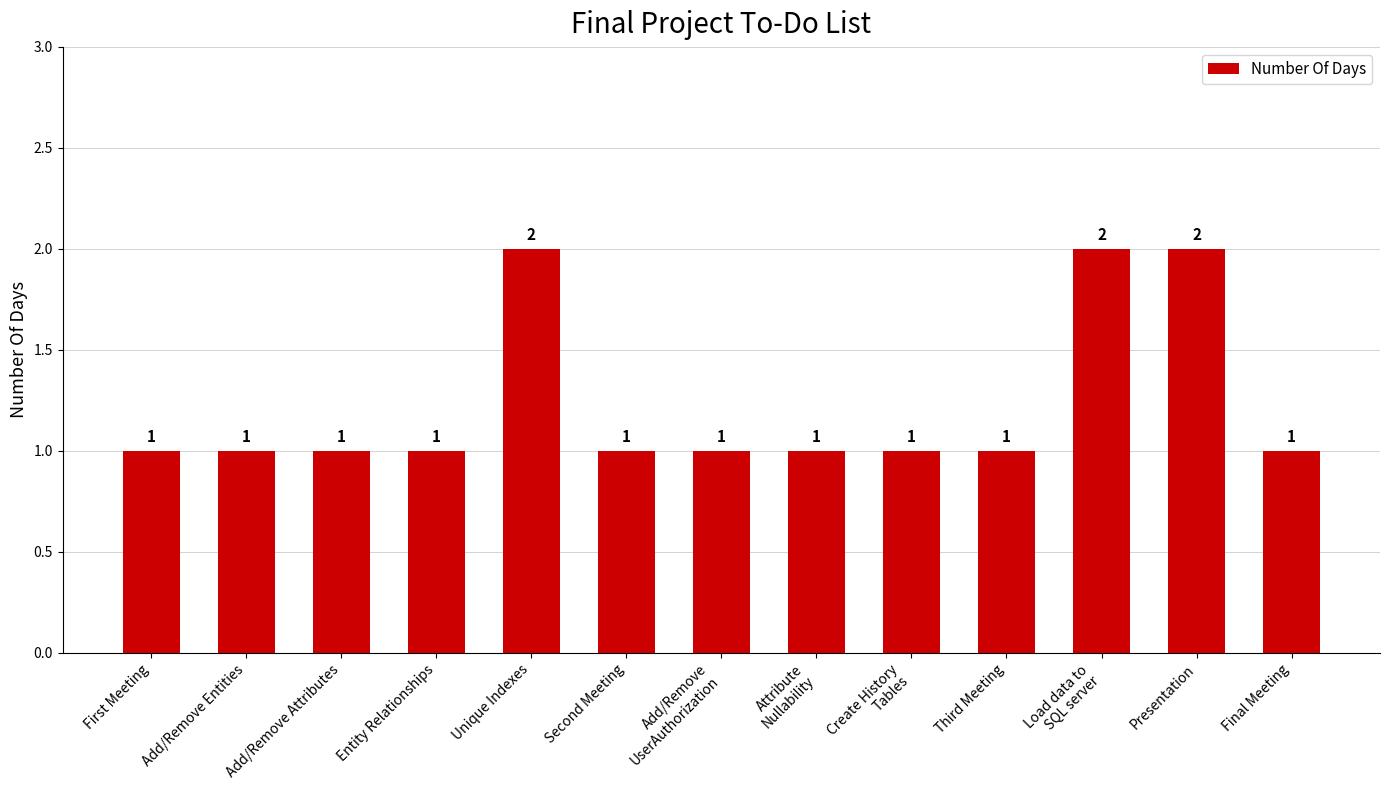

What is the approximate value at Load data to
SQL server?

2